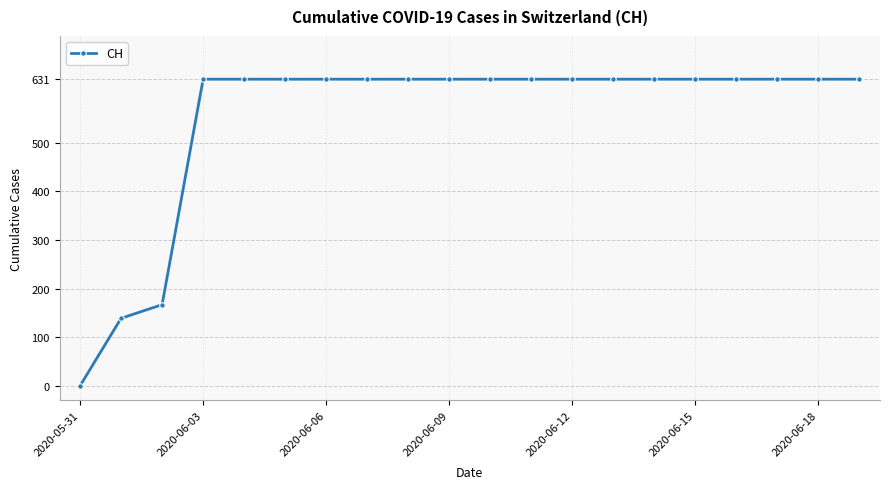

What is the greatest value displayed?

631